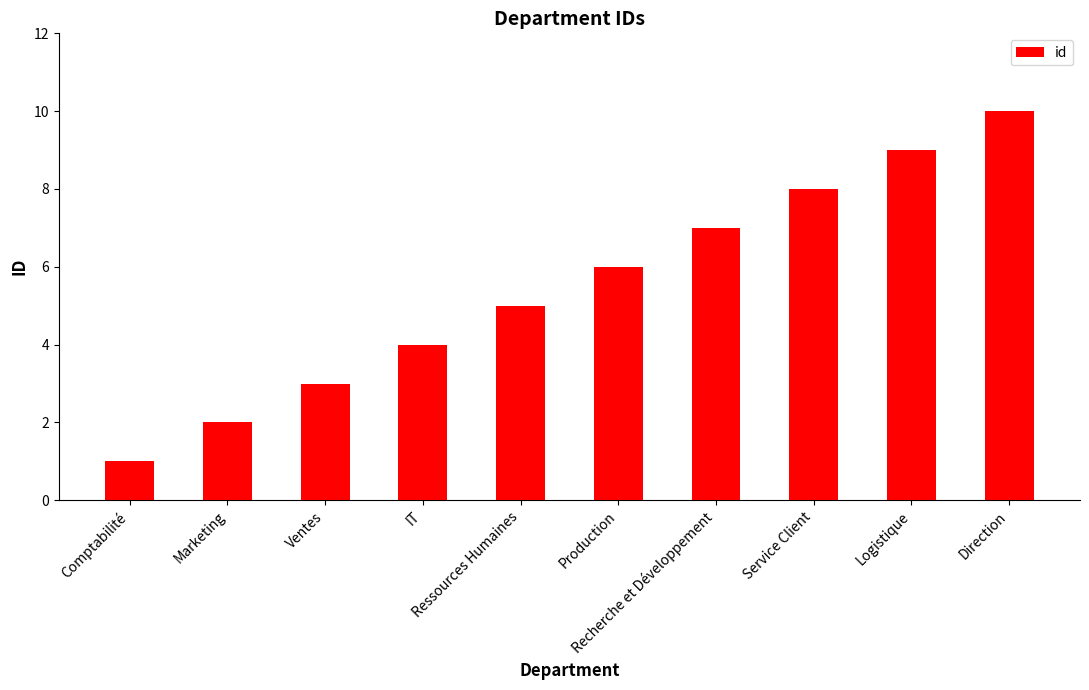

The chart shows a value of 2 at Marketing. True or false?

True